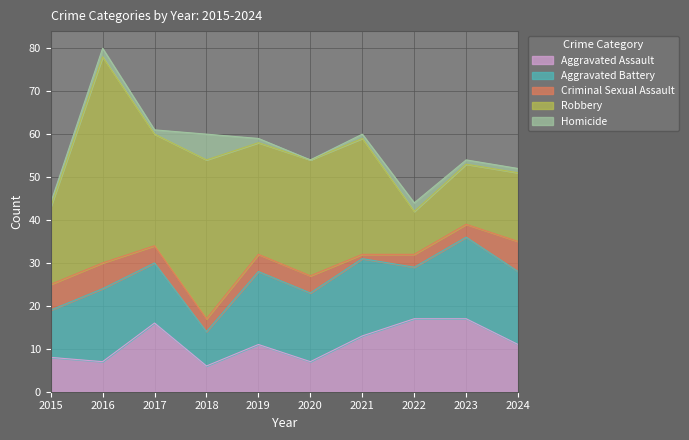

True or false: Aggravated Battery and Criminal Sexual Assault cross at least once.

False